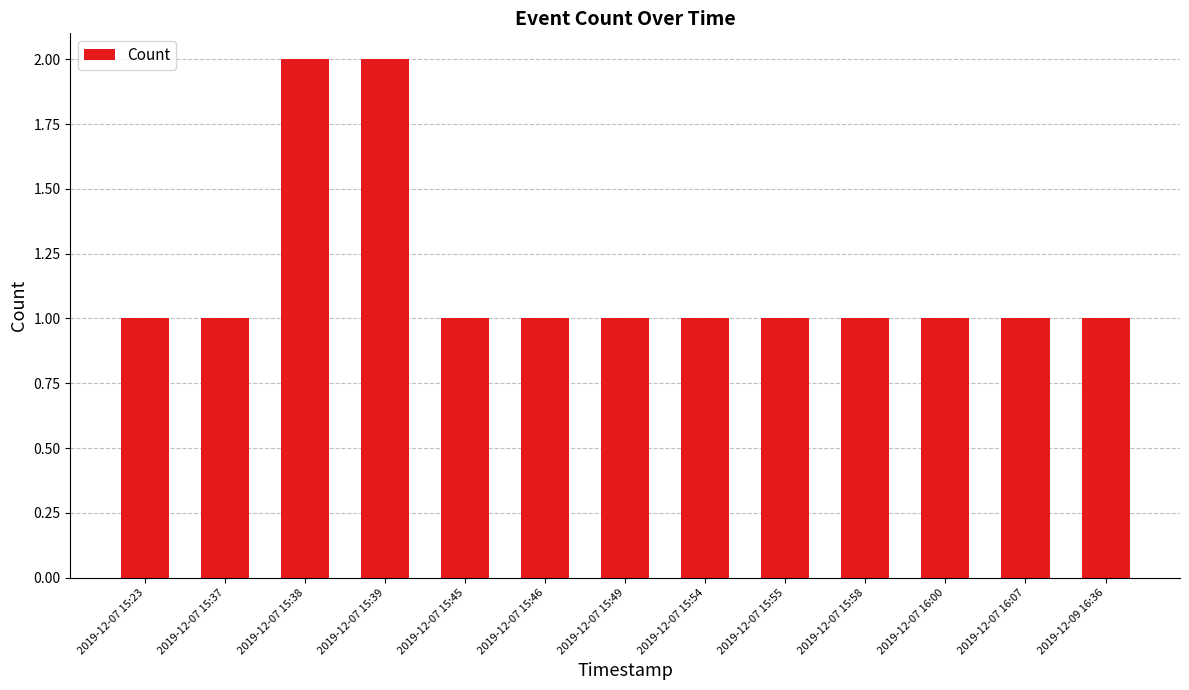

What position from the right is 2019-12-07 15:54?

6